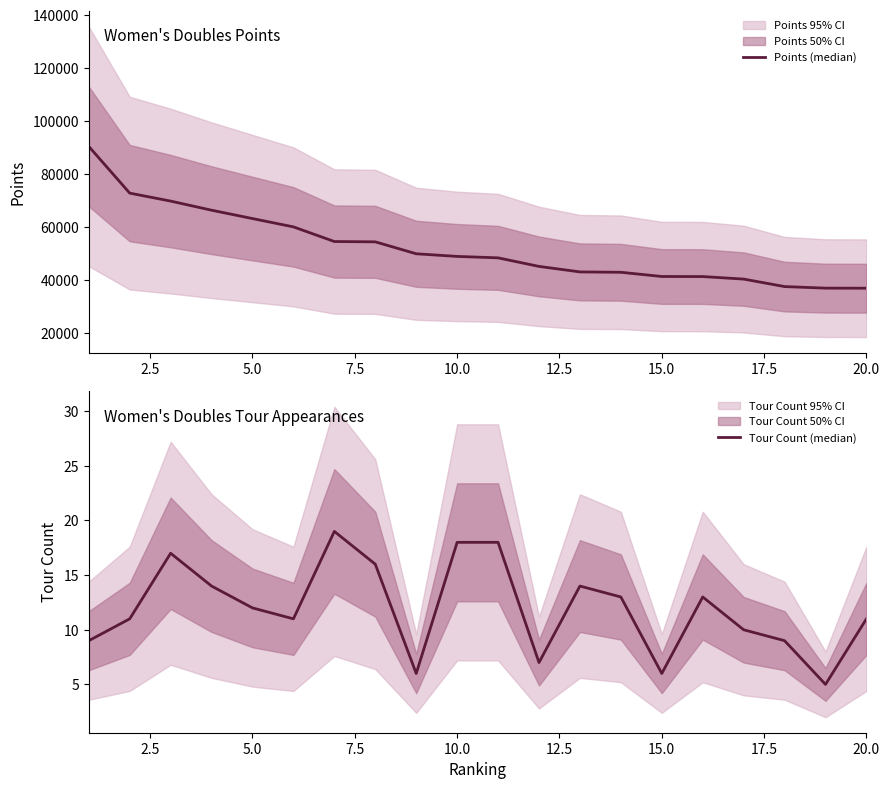

What is the difference between the maximum and minimum values in the Points (median) series?

53565.4